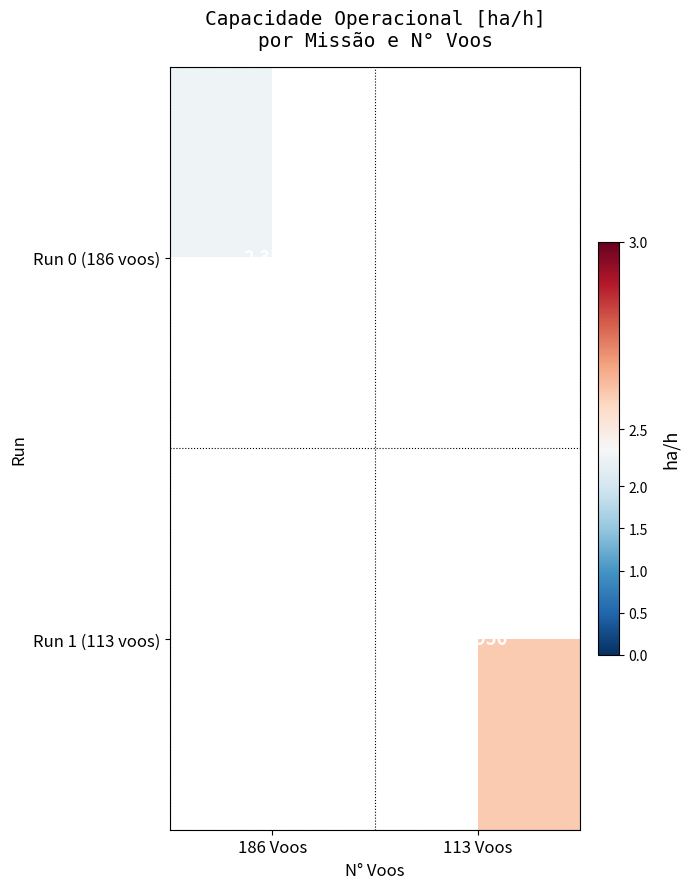

Count the number of data series in this chart.

2